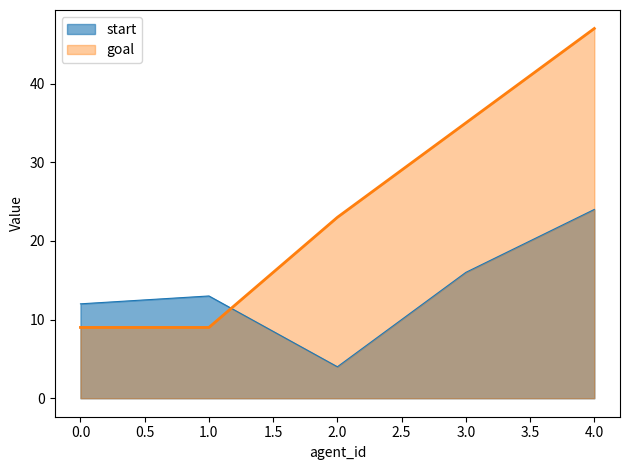

How many goal values are between 9 and 35?

4